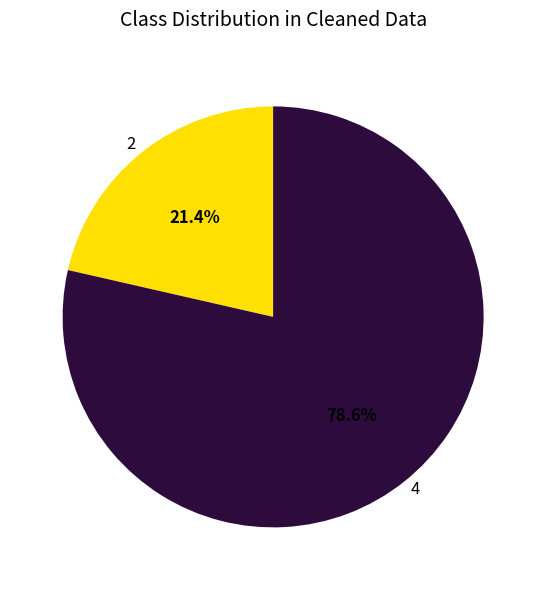

What is the ratio of the value at 2 to the value at 4?

0.3